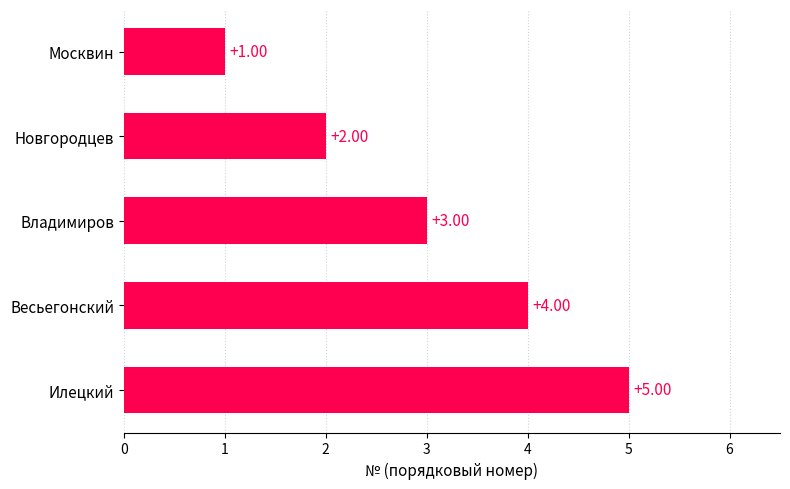

List the labels in order of value, largest first.

Илецкий, Весьегонский, Владимиров, Новгородцев, Москвин